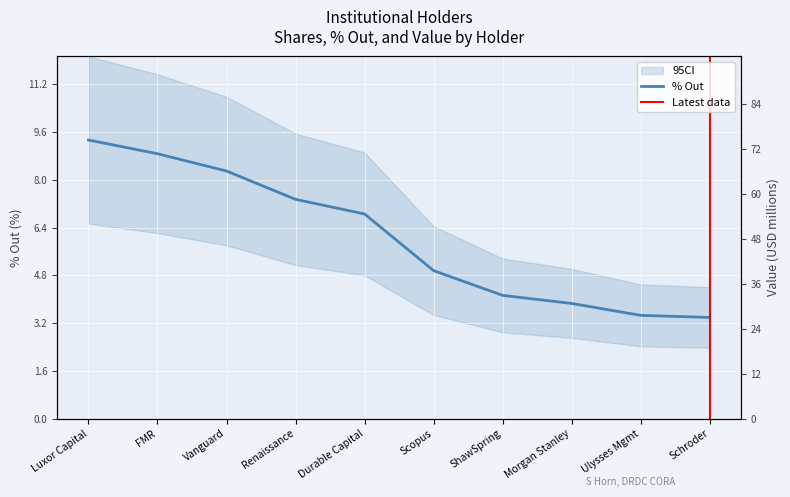

What is the approximate value of % Out at Durable Capital?

6.9